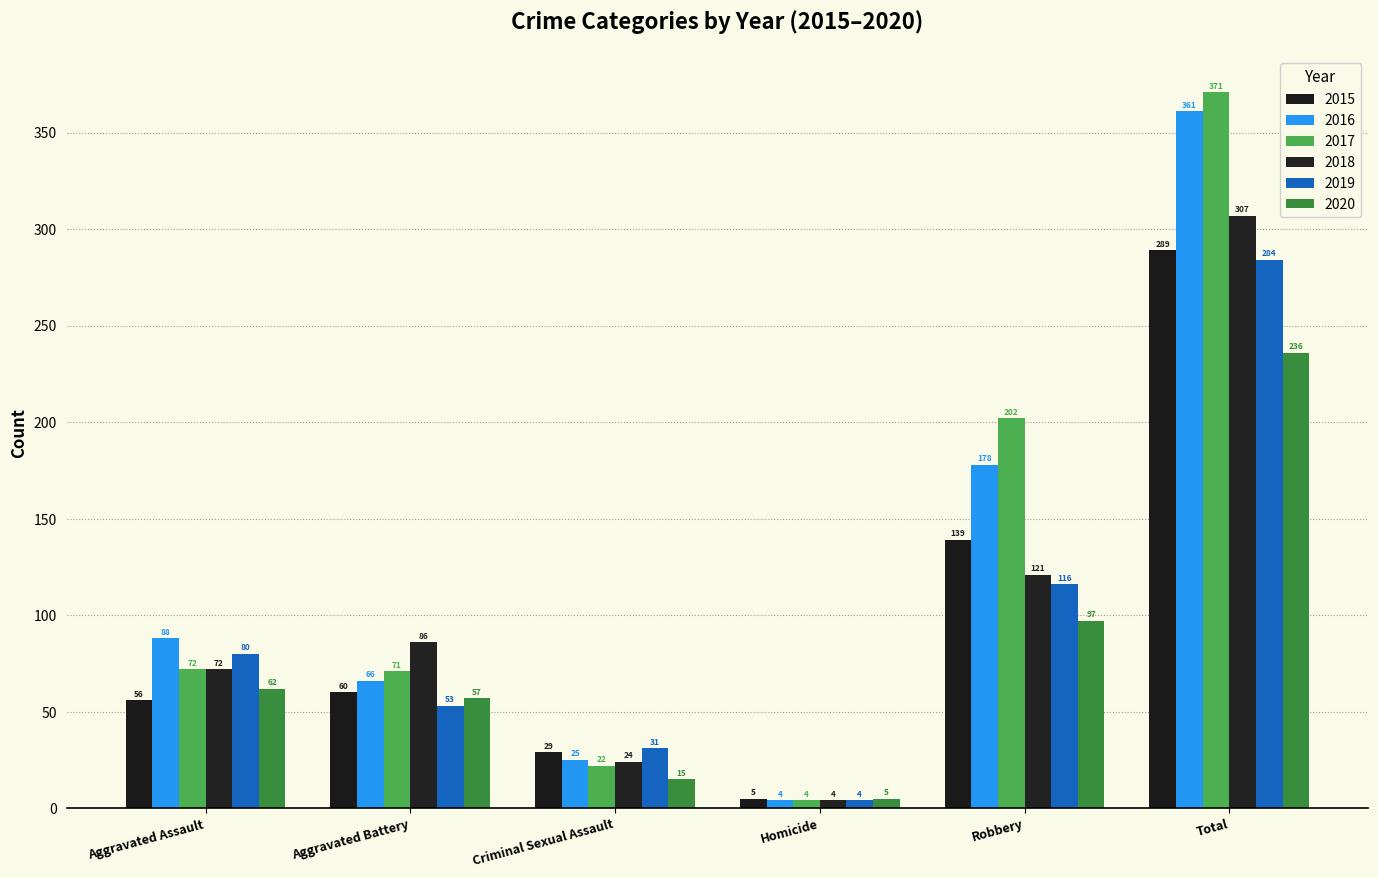

Rank the series at Criminal Sexual Assault from highest to lowest value.

2019, 2015, 2016, 2018, 2017, 2020